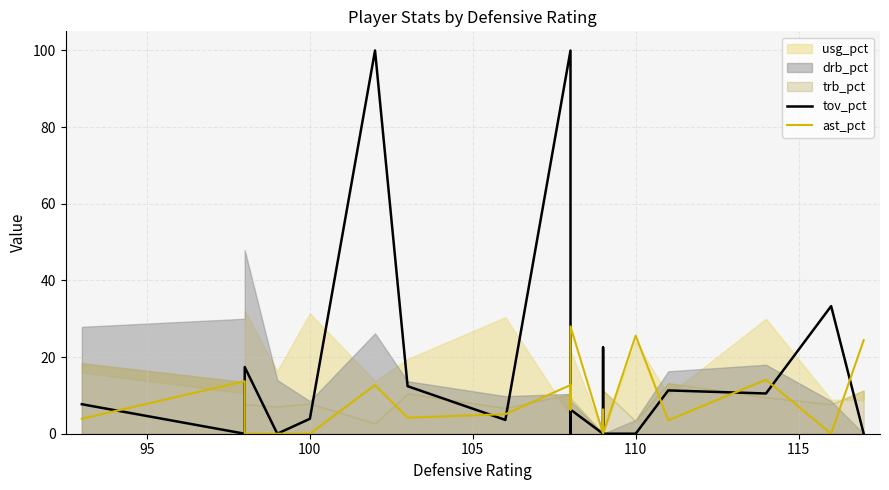

Reading right to left, extract all data points from this chart.

tov_pct: 0.0	33.3	10.5	11.3	0.0	0.0	22.5	0.0	6.3	0.0	100.0	3.6	12.4	100.0	3.9	0.0	17.4	0.0	7.7
ast_pct: 24.4	0.0	14.1	3.5	25.6	0.0	6.3	0.0	28.0	6.3	12.7	5.1	4.2	12.7	0.0	0.0	0.0	13.7	3.9